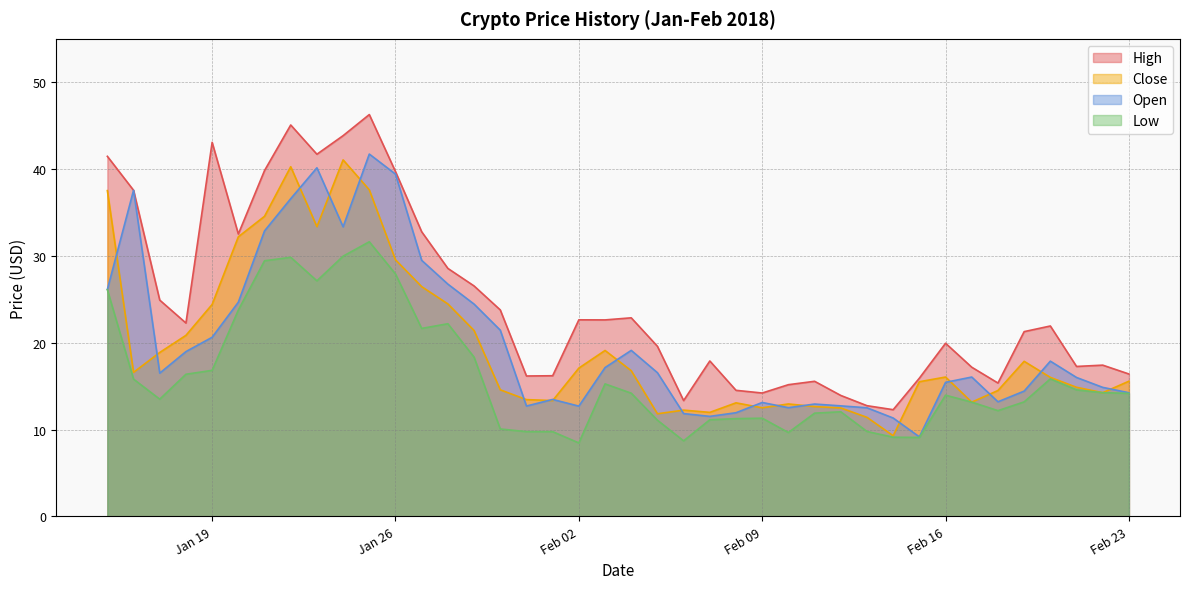

The Open series shows 10.4 at 2018-01-27. True or false?

False